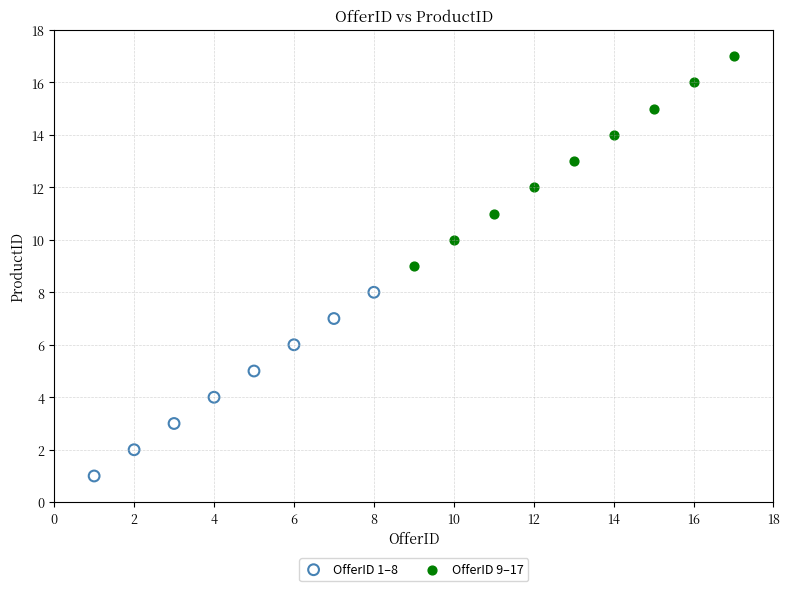

Which series has the widest spread of Y values?

OfferID 9–17